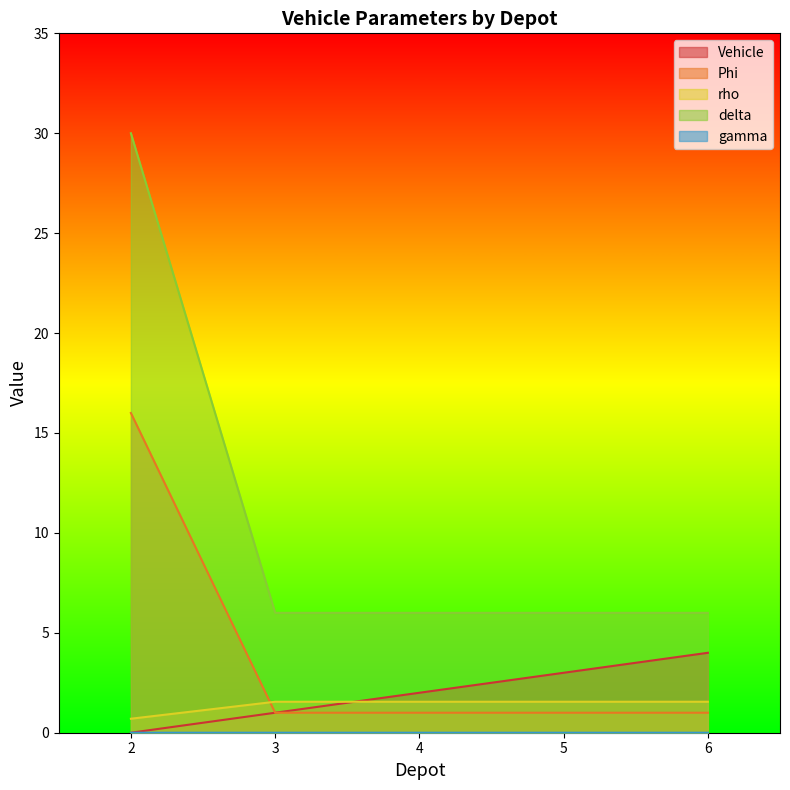

What is the difference between the maximum and second lowest values in the Vehicle series?

3.0